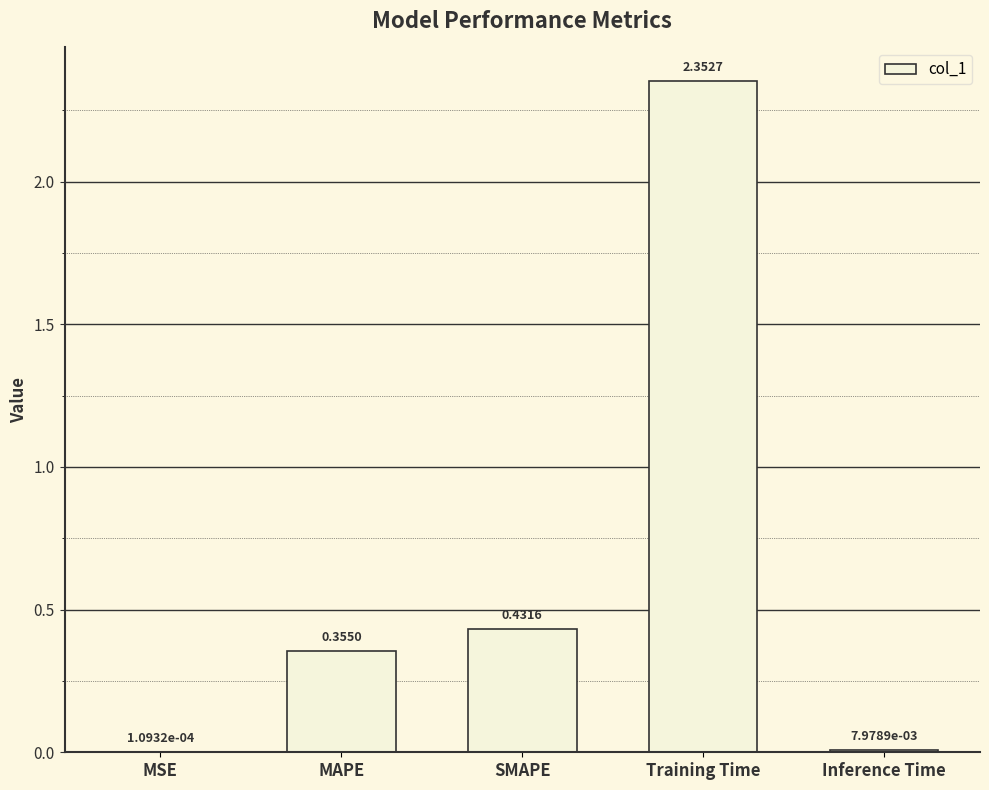

Which has a higher value, MAPE or Inference Time?

MAPE